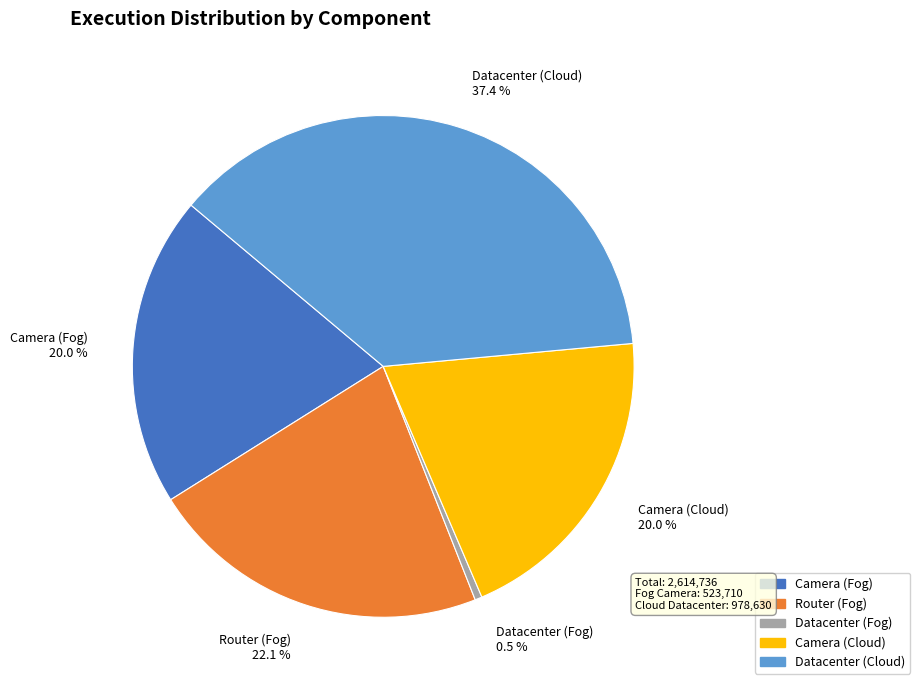

What is the largest slice in the pie chart?

Datacenter (Cloud)